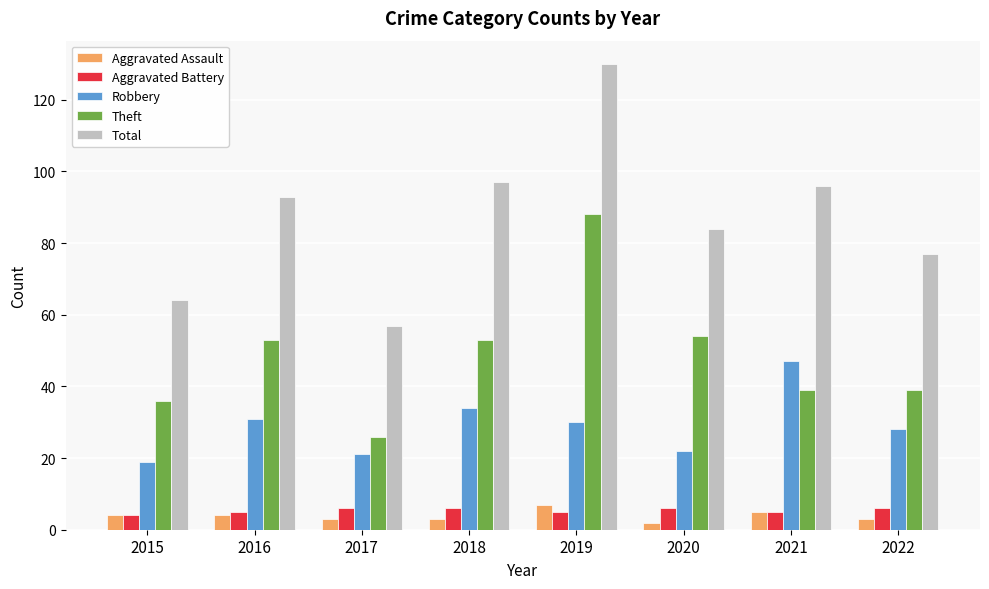

Are the bars grouped side by side (vs. stacked)?

Yes